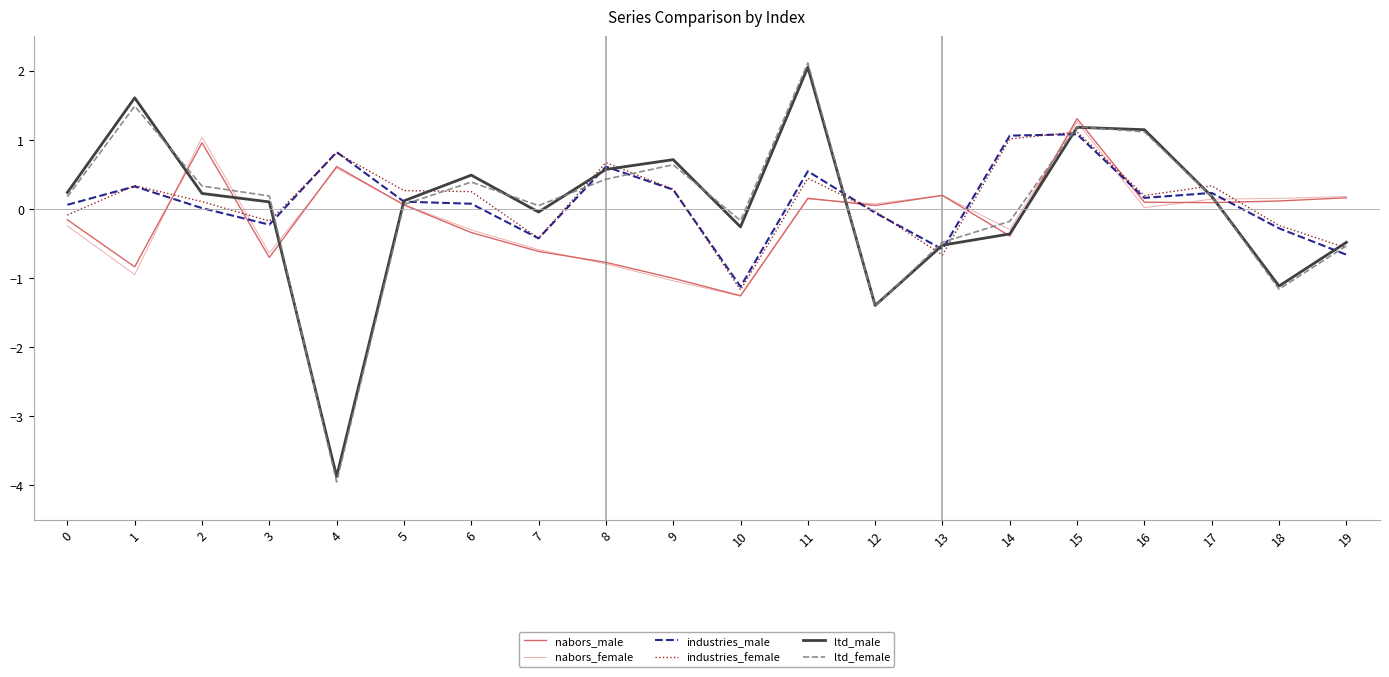

Which label corresponds to the largest value in the chart?

11